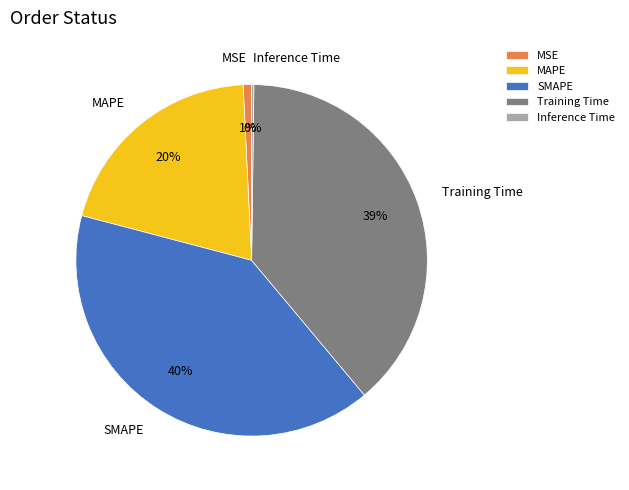

Is it true that MAPE is 20% of the pie?

True